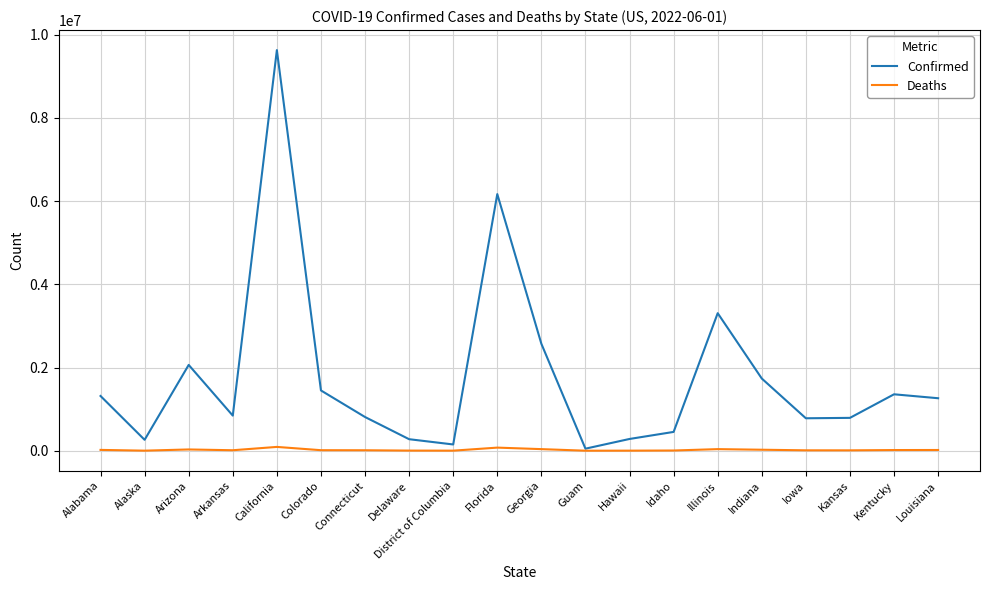

List the series in order of their peak value, highest first.

Confirmed, Deaths